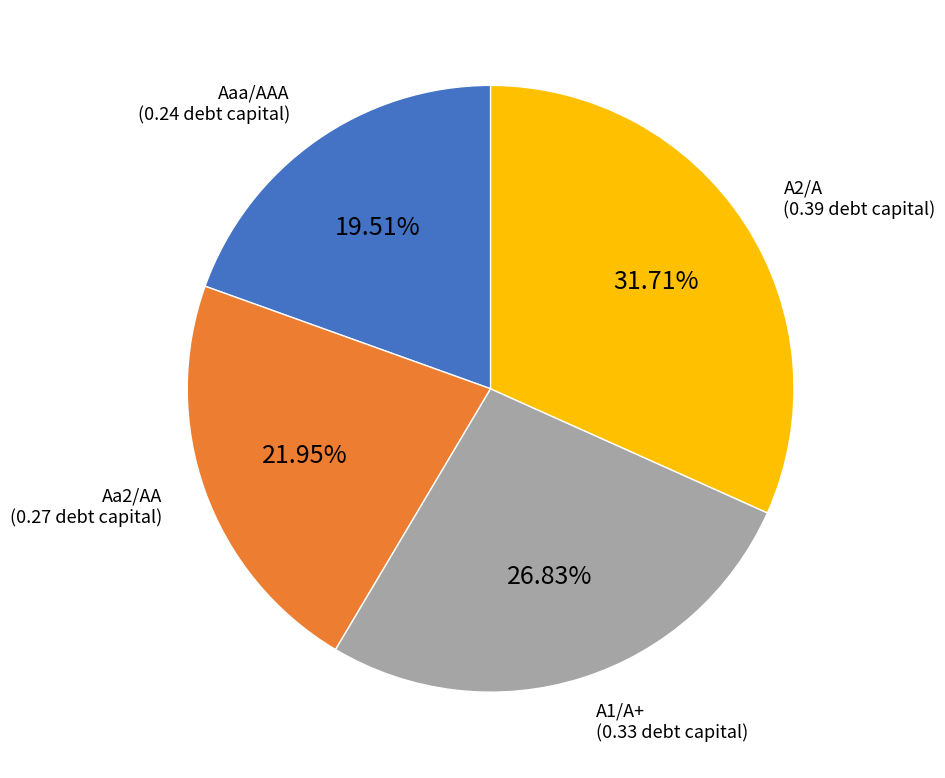

Is there a majority slice in this chart?

No